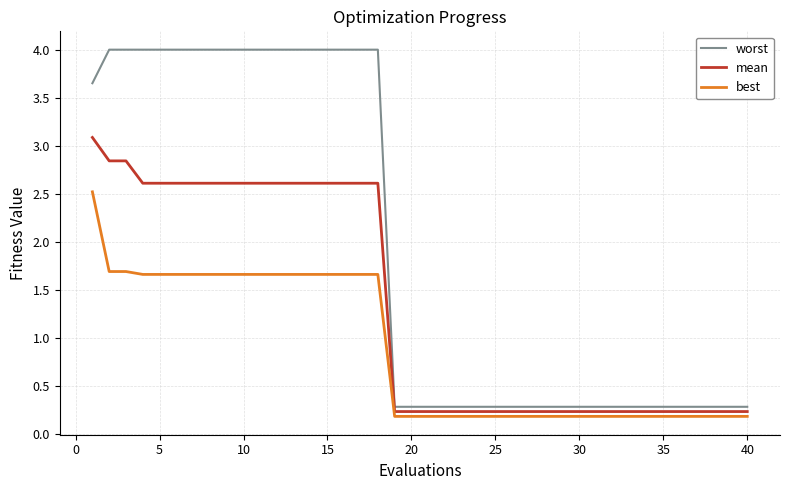

What is the maximum value for mean?

3.1